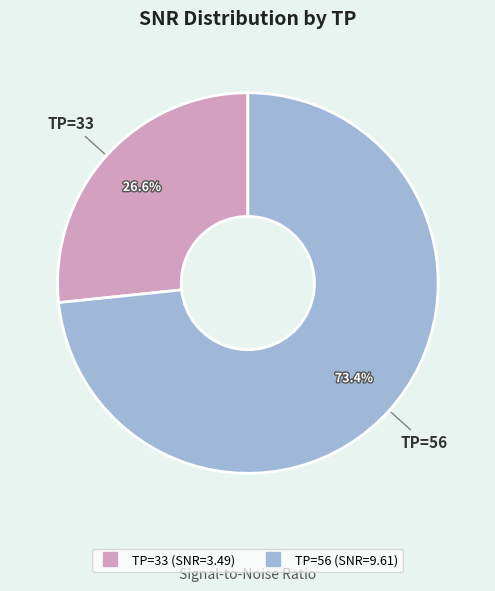

To the nearest percent, what is the difference between the largest and smallest slice percentages?

47%